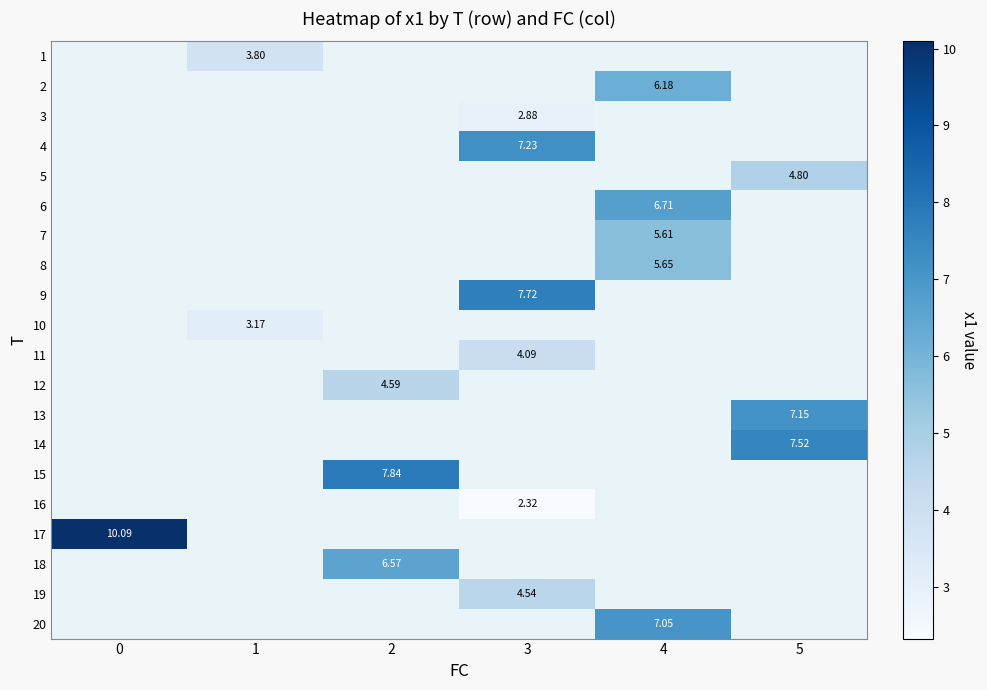

Which label corresponds to the smallest value in the chart?

3